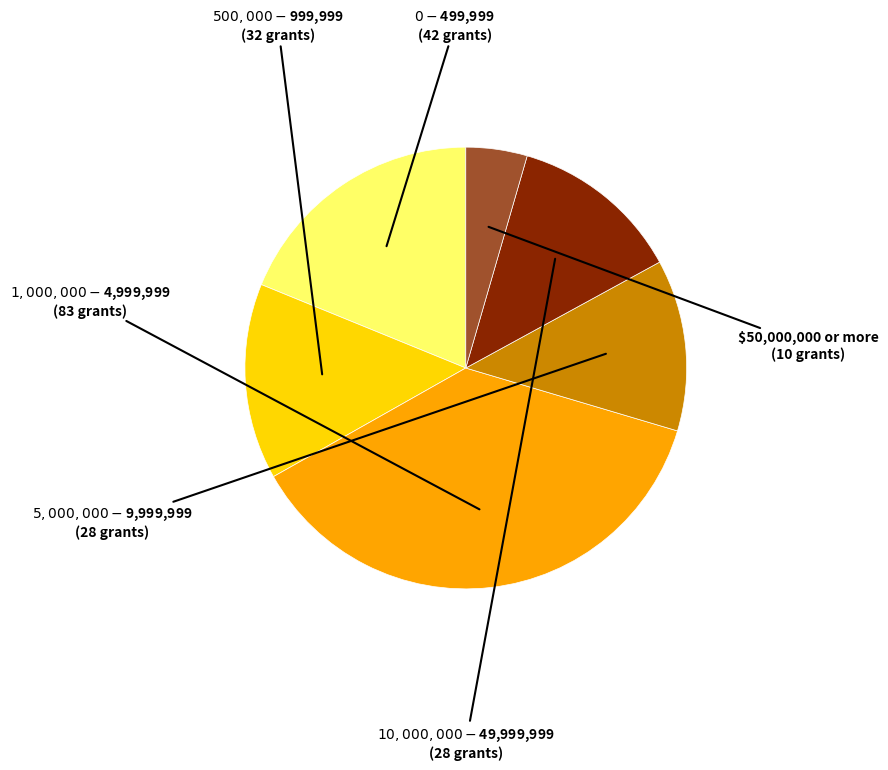

Is there any slice that represents more than half of the pie?

No